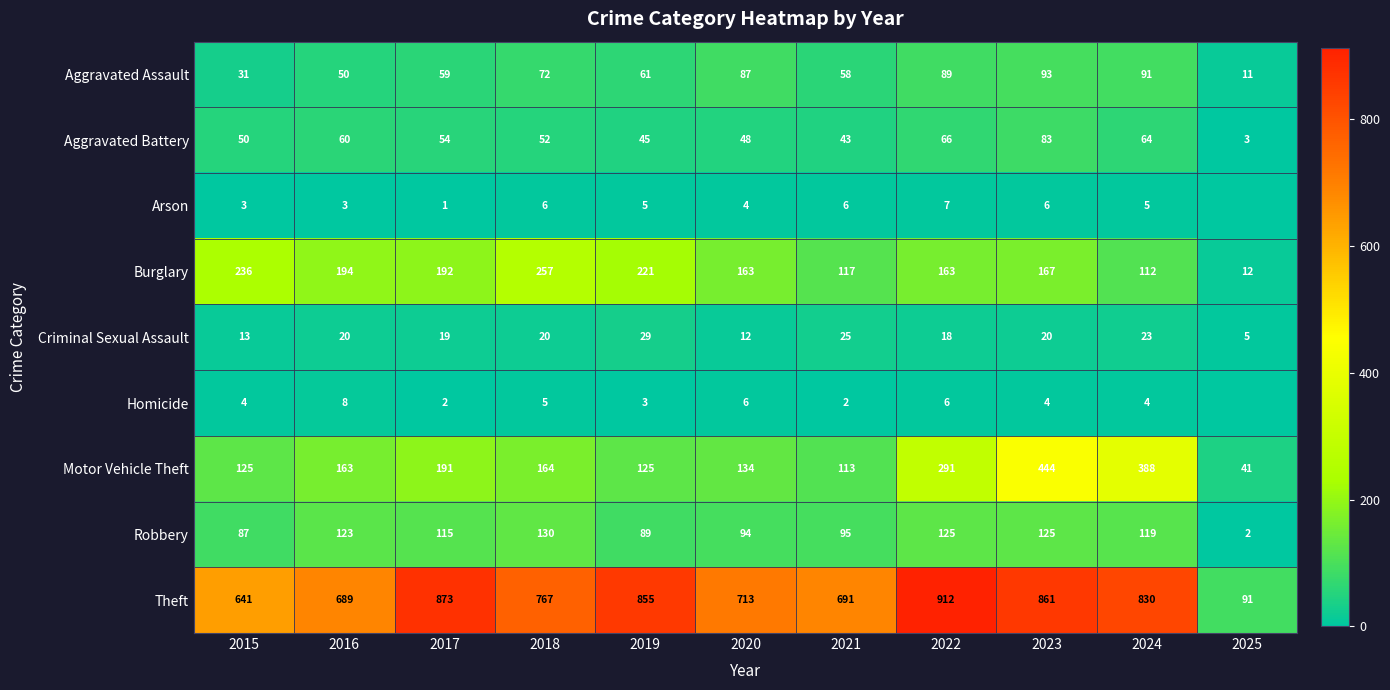

What is the difference between the maximum and minimum values in the Robbery series?

128